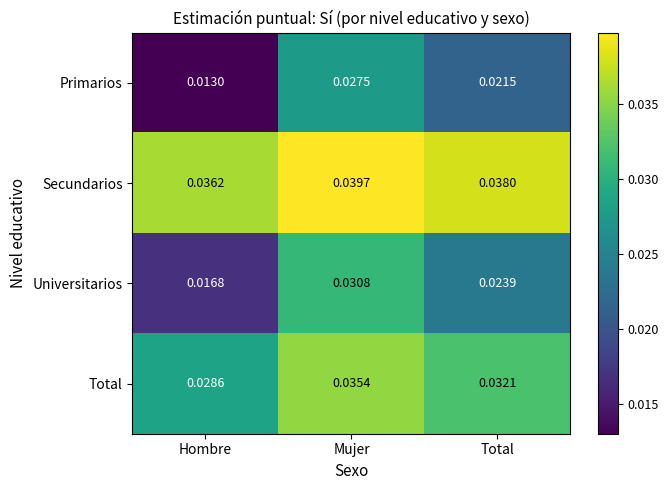

At which category is the sum across all series the highest?

Mujer